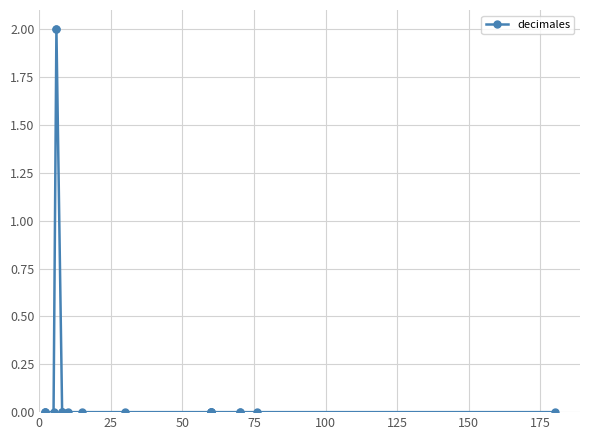

How many categories are shown in the chart?

21